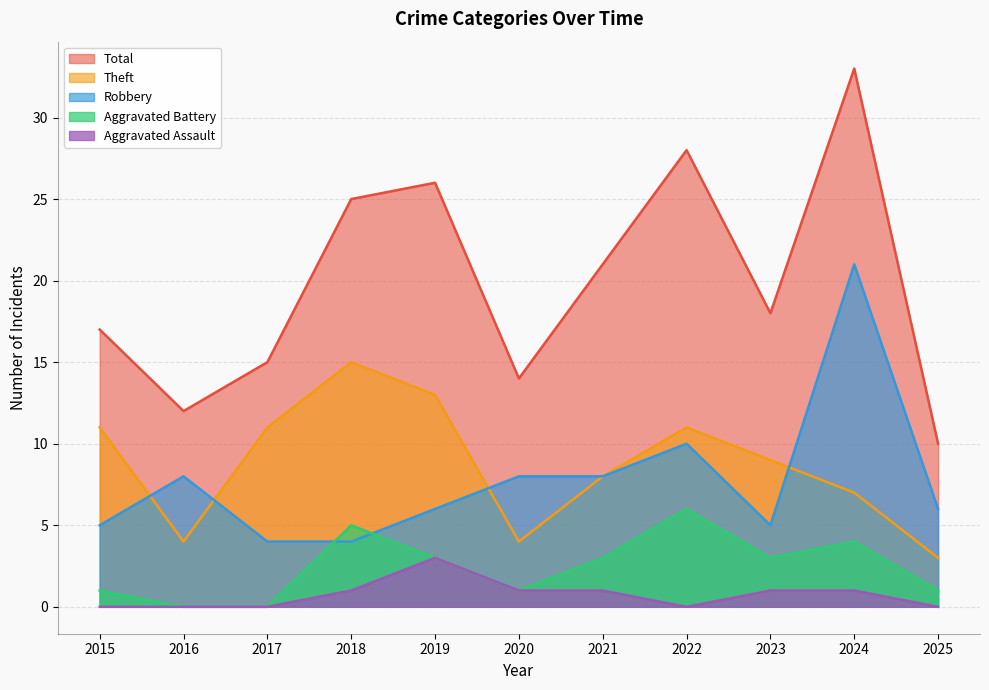

At which category does Robbery reach its first local peak?

2016